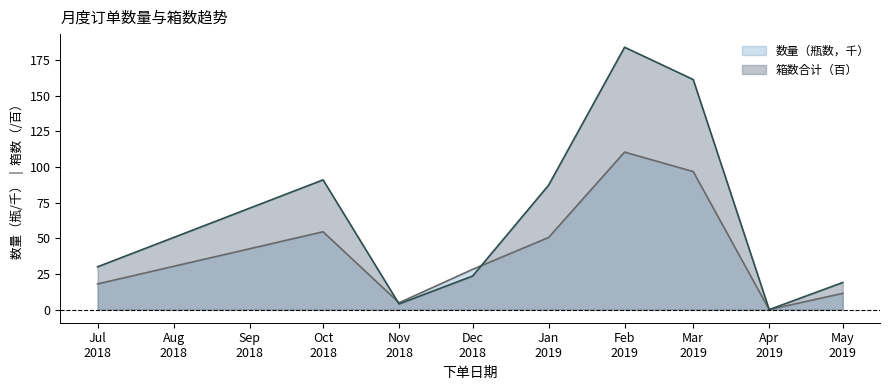

What are all the series names shown in the legend?

数量（瓶数，千）, 箱数合计（百）